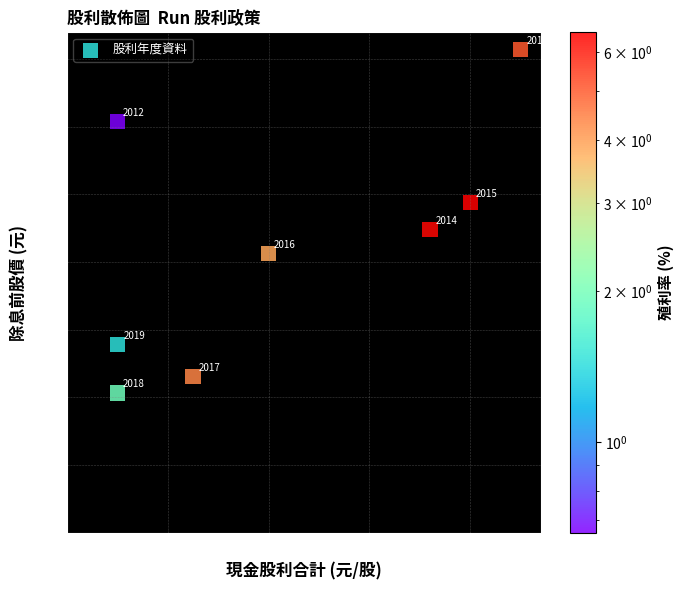

What is the average X value?

4.2